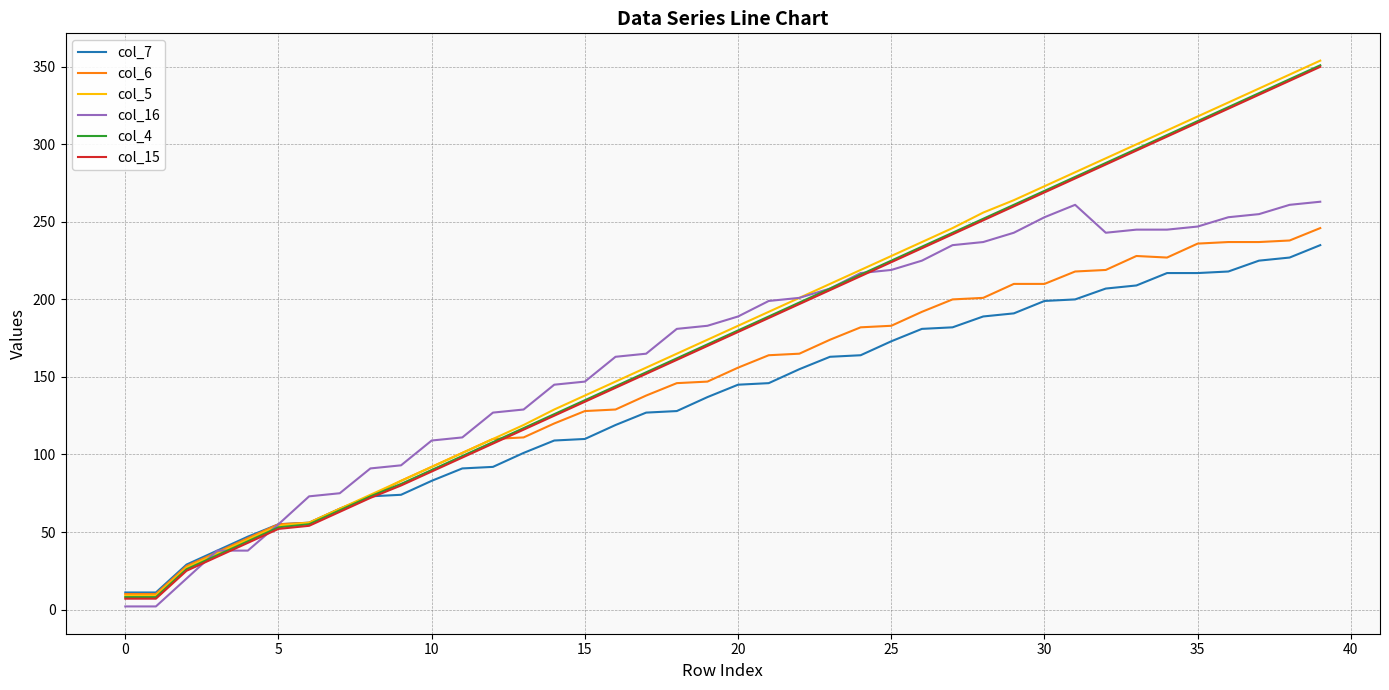

Which series has the largest range (max minus min)?

col_5